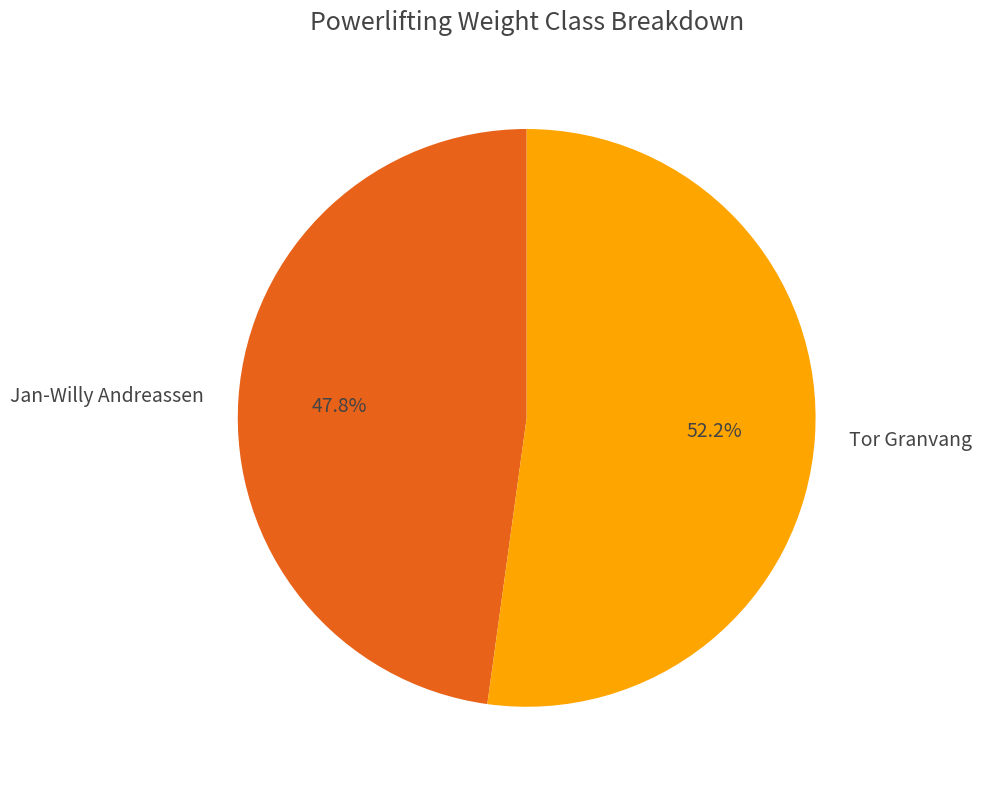

What is the ratio of the value at Jan-Willy Andreassen to the value at Tor Granvang?

0.9